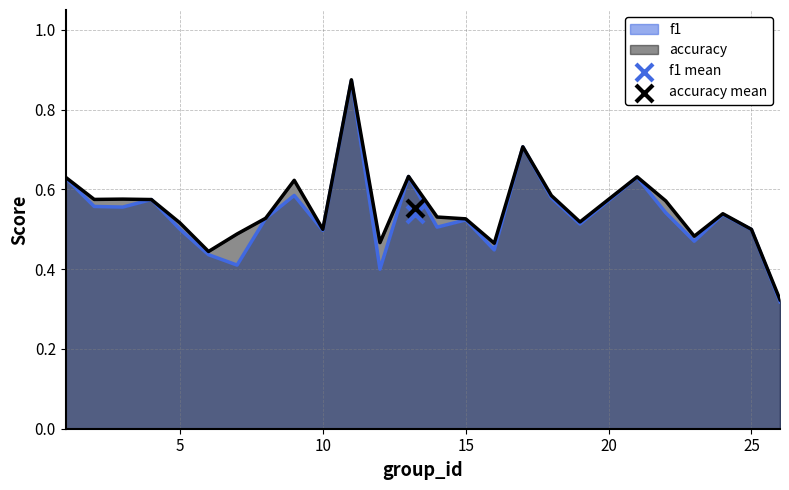

At which category is the sum across all series the highest?

11